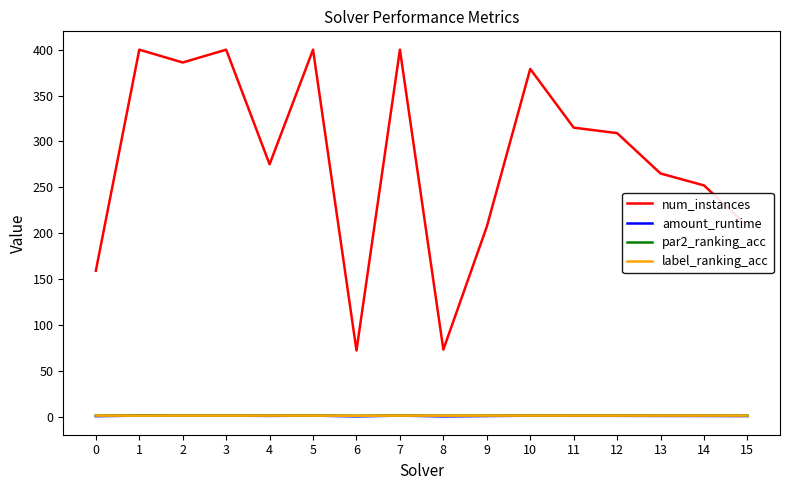

How many values in the par2_ranking_acc series are below 1?

3